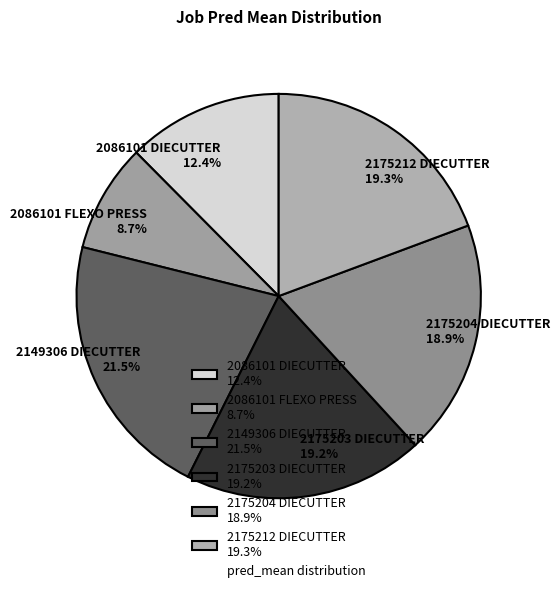

What is the largest slice in the pie chart?

2149306 DIECUTTER